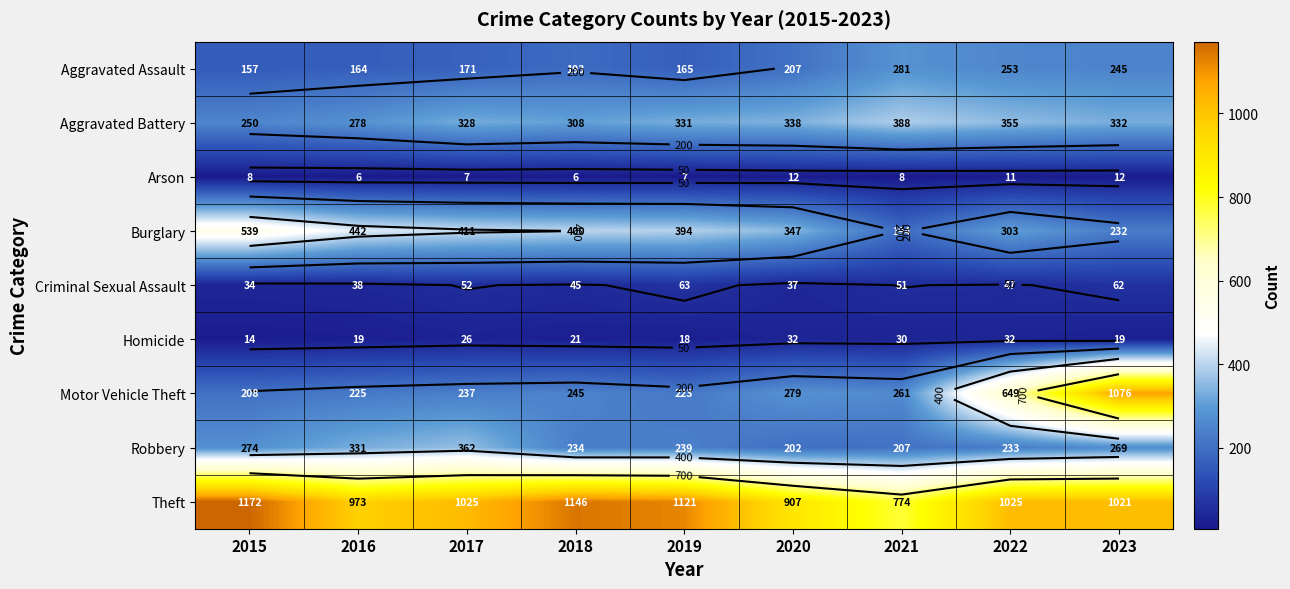

At which label is Theft closest to 973?

2016